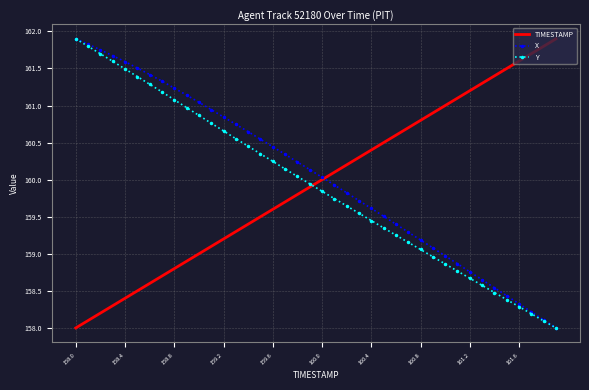

What is the difference between the second highest and second lowest values in the TIMESTAMP series?

3.7